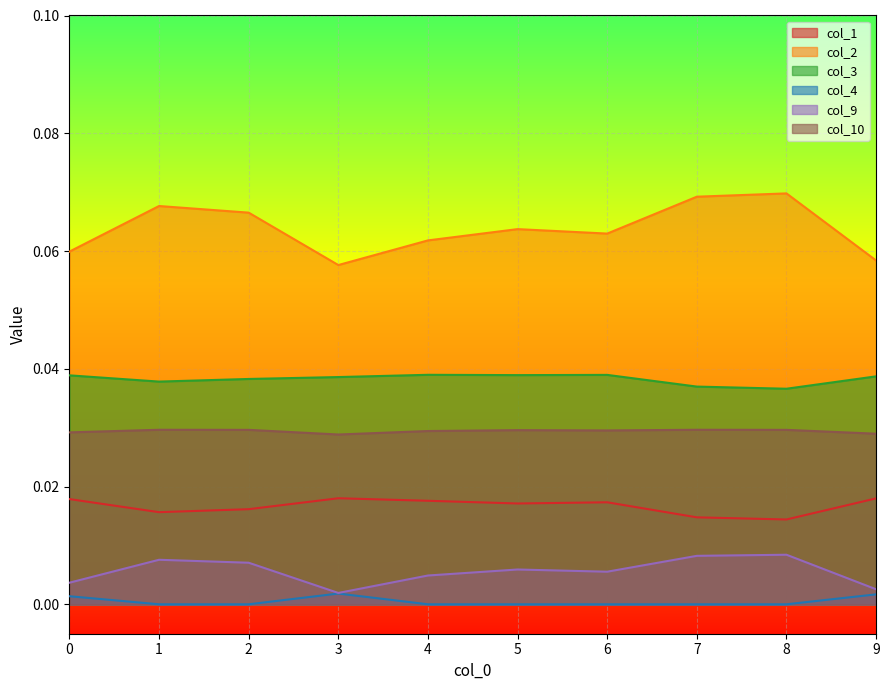

At how many categories does at least one series exceed 0?

10